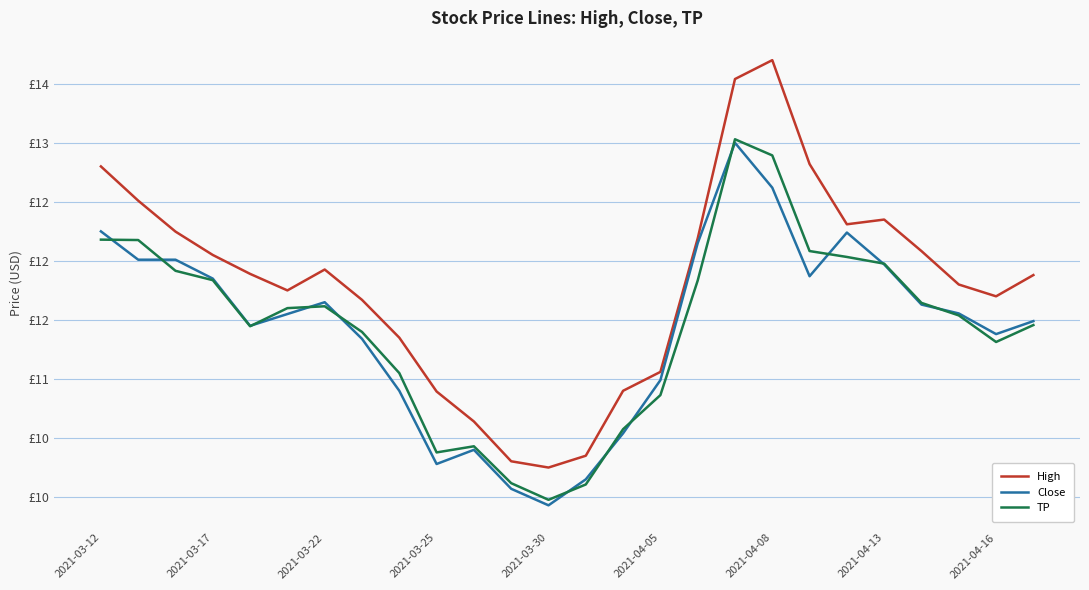

At which label does TP reach its minimum?

2021-03-30